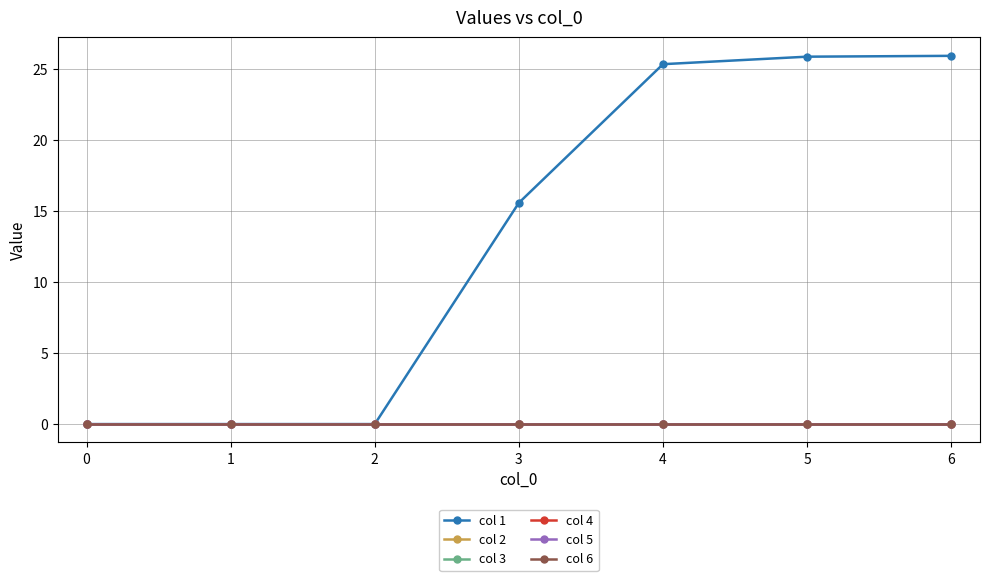

True or false: col 6 has more than 1 points higher than both neighbors.

False